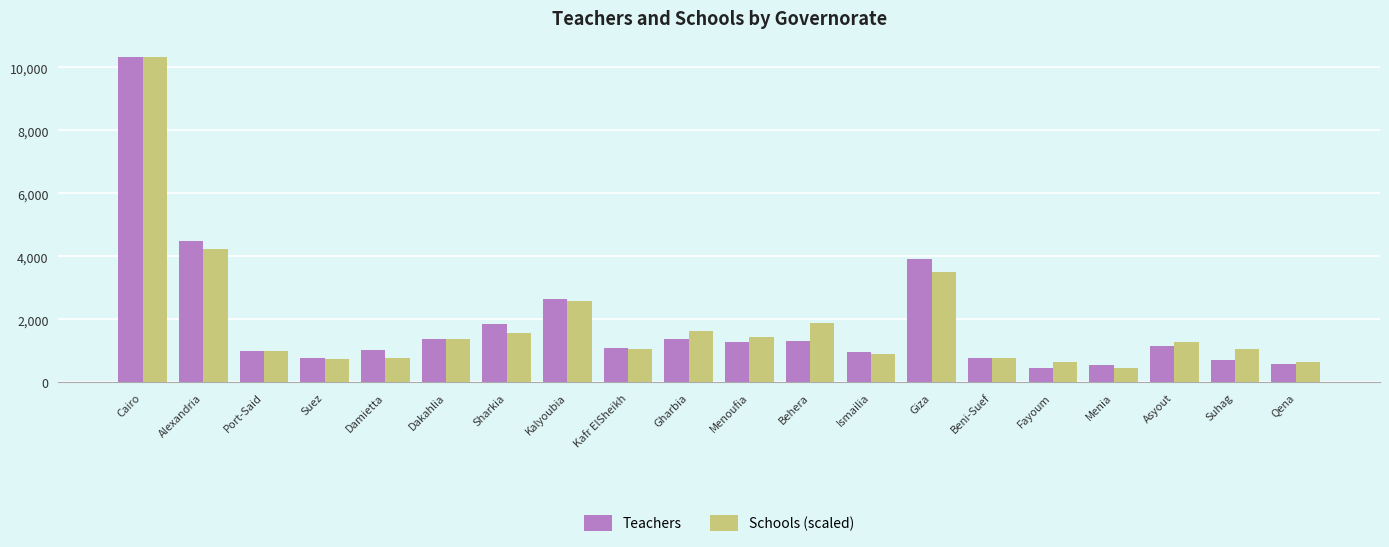

Does the chart contain stacked bars?

No